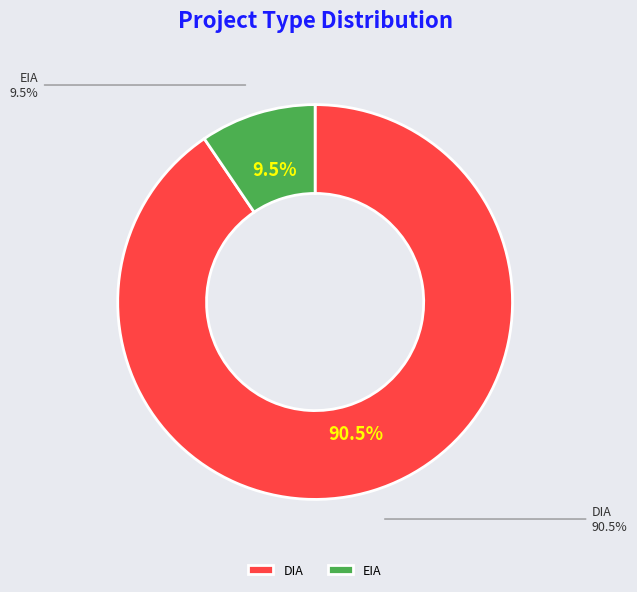

Is the sum of DIA and EIA greater than half?

Yes